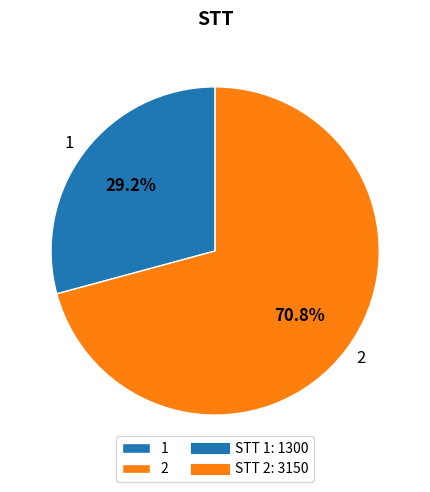

To the nearest percent, what portion does 2 represent?

71%